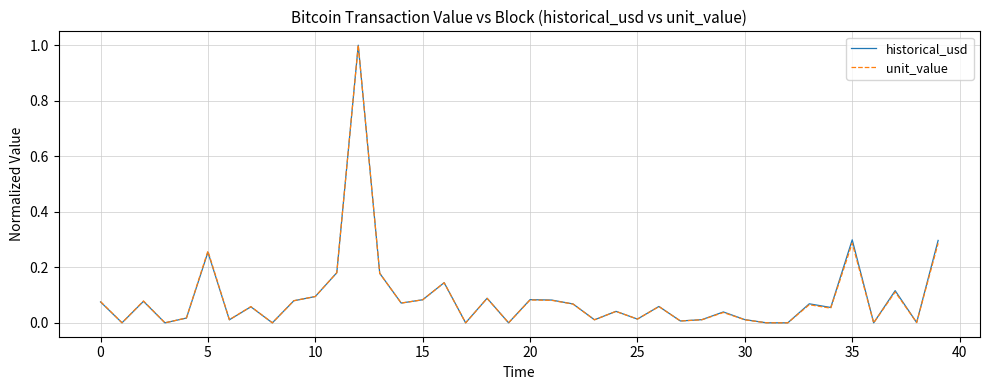

What is the maximum value for historical_usd?

1.0